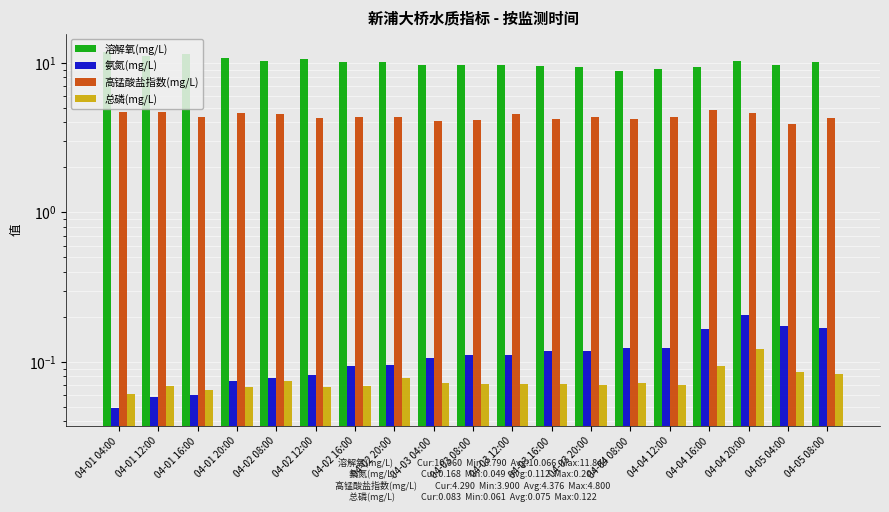

What position from the right is 04-01 20:00?

16